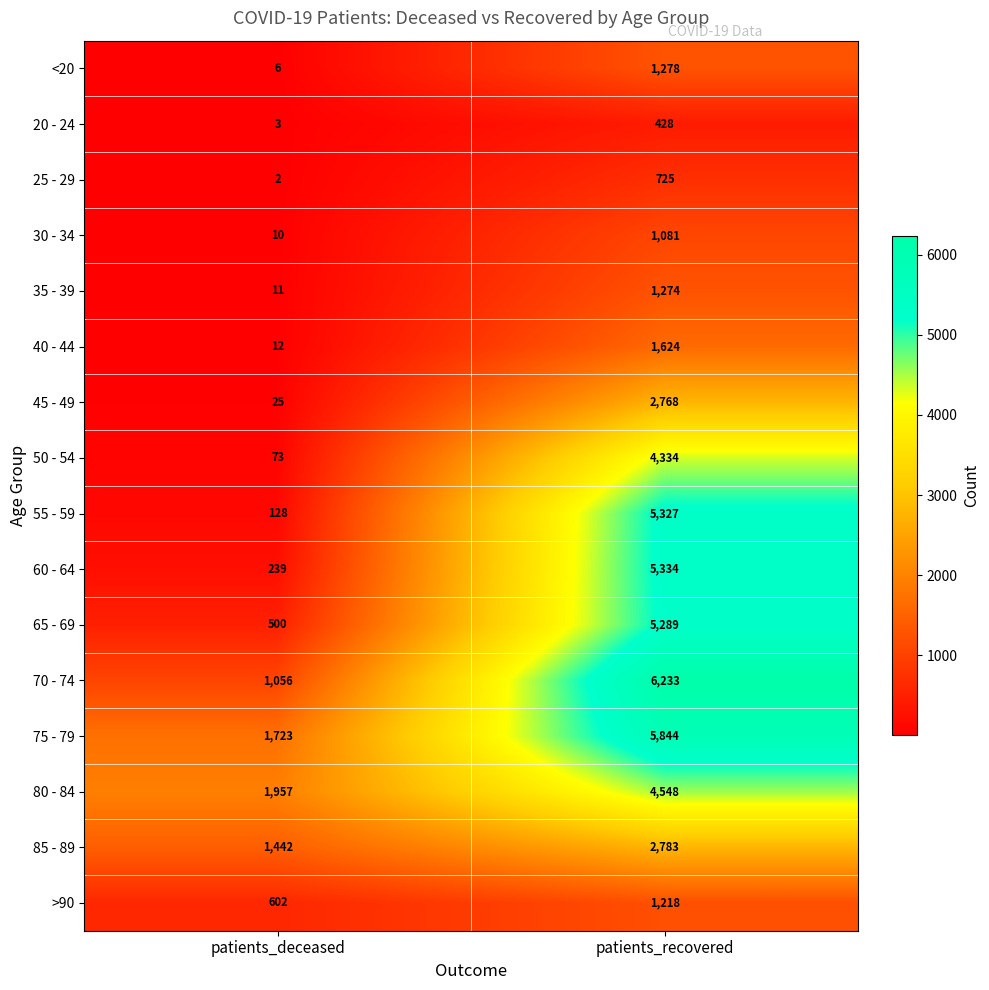

The value of 70 - 74 at patients_recovered is 1729. True or false?

False